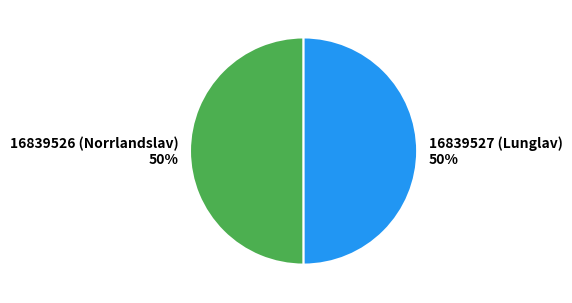

Is the sum of 16839527 (Lunglav) and 16839526 (Norrlandslav) greater than half?

Yes